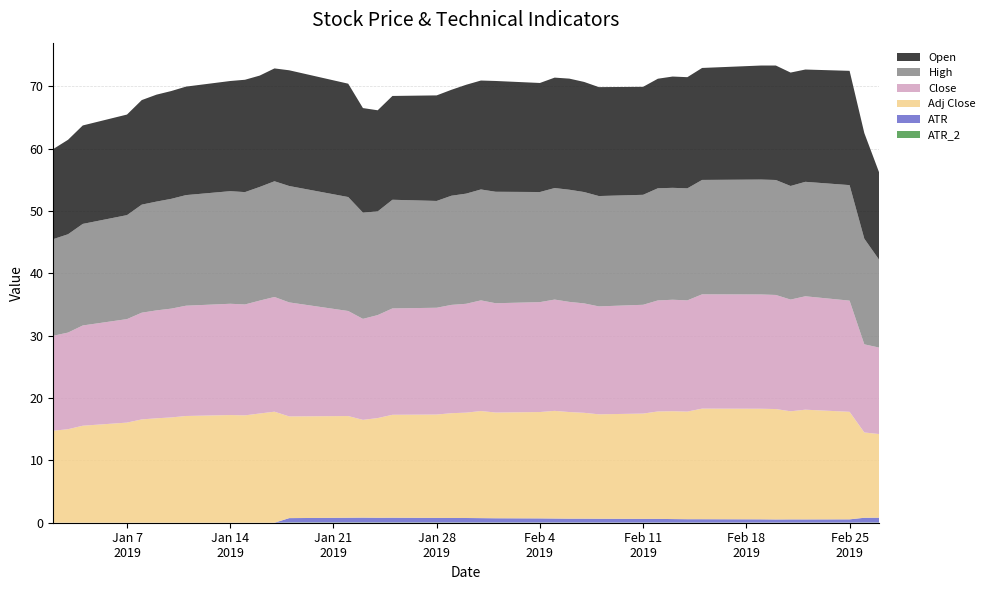

Reading left to right, extract all data points from this chart.

Open: 14.4	15.2	15.8	16.1	16.8	17.1	17.3	17.4	17.7	18.0	17.9	18.1	18.6	18.2	16.8	16.2	16.6	16.9	17.0	17.5	17.5	17.8	17.5	17.7	17.8	17.7	17.5	17.3	17.6	17.9	17.8	18.0	18.3	18.4	18.2	18.0	18.3	16.9	14.0
High: 15.5	15.8	16.3	16.7	17.3	17.4	17.6	17.7	18.1	18.0	18.2	18.6	18.7	18.3	17.0	16.6	17.4	17.1	17.5	17.7	17.8	17.9	17.7	17.9	18.0	17.9	17.7	17.6	18.0	17.9	18.0	18.4	18.4	18.4	18.2	18.4	18.5	16.9	14.1
Close: 15.2	15.5	16.1	16.6	17.1	17.3	17.4	17.7	17.9	17.8	18.1	18.4	18.3	16.9	16.2	16.5	17.1	17.1	17.4	17.5	17.8	17.5	17.6	17.9	17.7	17.6	17.3	17.4	17.8	17.9	17.8	18.3	18.3	18.3	17.9	18.2	17.8	14.1	13.9
Adj Close: 14.8	15.0	15.6	16.1	16.6	16.8	16.9	17.1	17.3	17.2	17.5	17.8	16.3	16.3	15.7	16.0	16.5	16.6	16.8	16.9	17.2	17.0	17.1	17.3	17.1	17.0	16.8	16.9	17.2	17.3	17.3	17.7	17.7	17.7	17.3	17.6	17.2	13.7	13.4
ATR: 0.0	0.0	0.0	0.0	0.0	0.0	0.0	0.0	0.0	0.0	0.0	0.0	0.7	0.8	0.8	0.8	0.8	0.7	0.7	0.7	0.7	0.7	0.7	0.6	0.6	0.6	0.6	0.6	0.6	0.6	0.5	0.5	0.5	0.5	0.5	0.5	0.5	0.8	0.8
ATR_2: 0.0	0.0	0.0	0.0	0.0	0.0	0.0	0.0	0.0	0.0	0.0	0.0	0.0	0.1	0.0	0.0	0.0	0.0	0.0	0.0	0.0	0.0	0.0	0.0	0.0	0.0	0.0	0.0	0.0	0.0	0.0	0.0	0.0	0.0	0.0	0.0	0.0	0.0	0.0